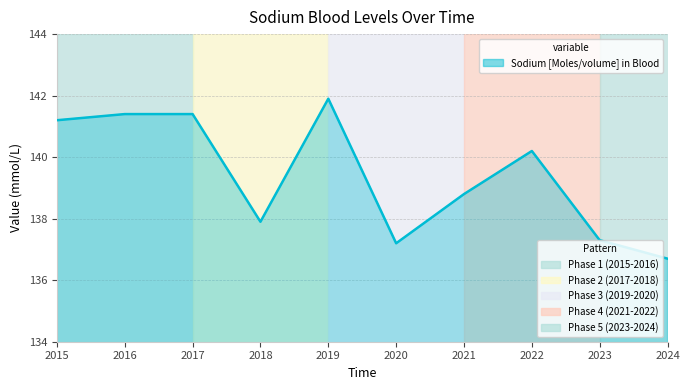

Is it true that the value at 2024 is 136.7?

True